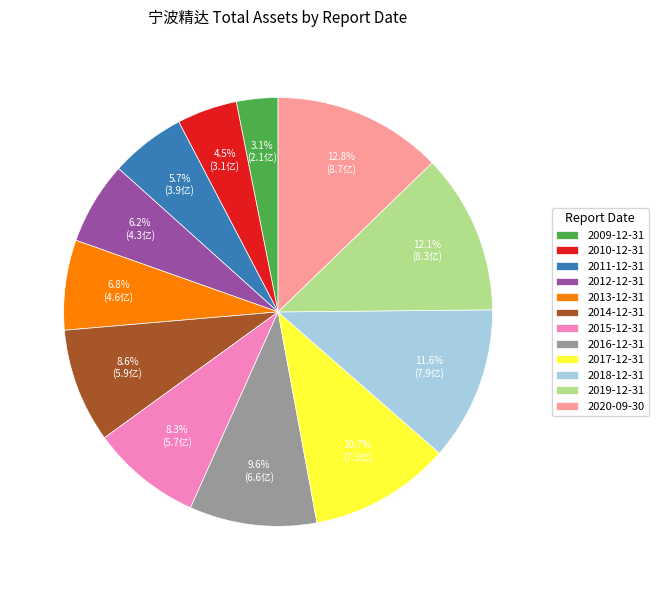

Approximately how many times larger is the value at 2018-12-31 compared to 2017-12-31?

1.1